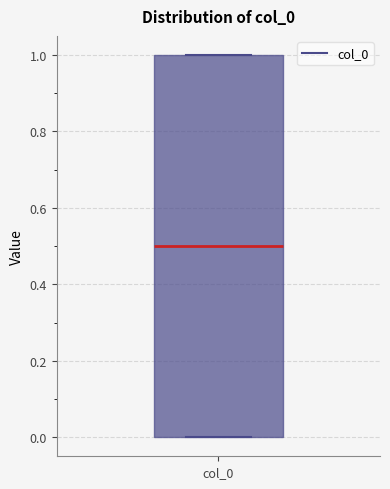

Read this box plot against the y-axis: the position of the median line, the range covered by the box, and the ends of both whiskers. The values are not printed on the chart, so give them approximately, as read against the axis.

median 0.5, box 0.0 to 1.0, whiskers 0.0 to 1.0